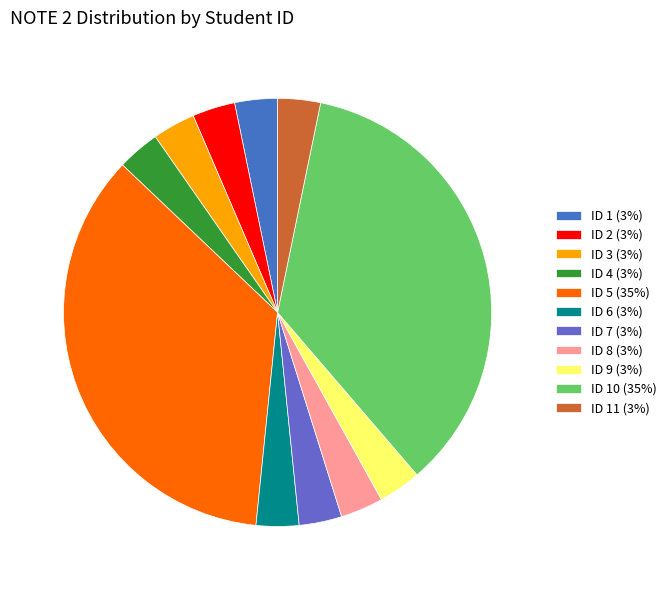

Count the number of slices in the pie.

11